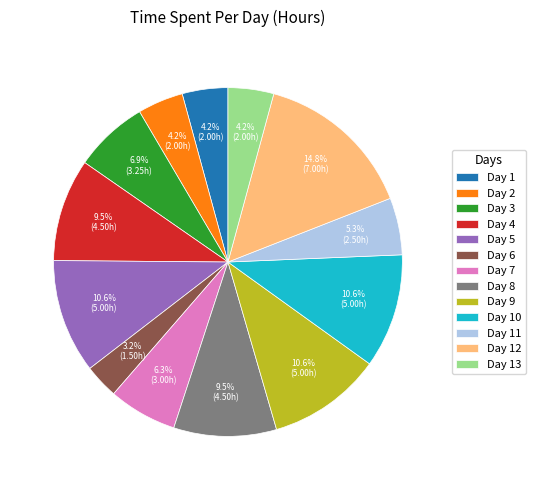

How much of the chart is everything except Day 13?

95.8%